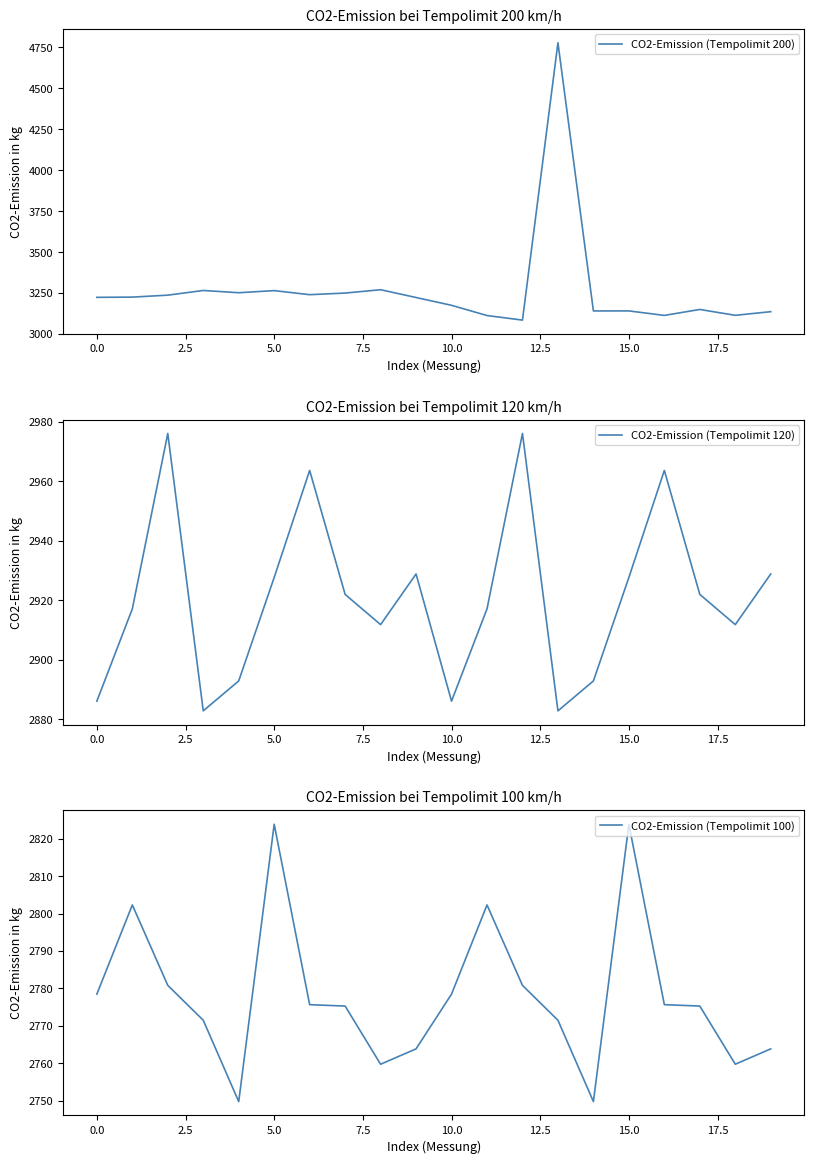

What is the highest value of the CO2-Emission (Tempolimit 200) series?

4778.4